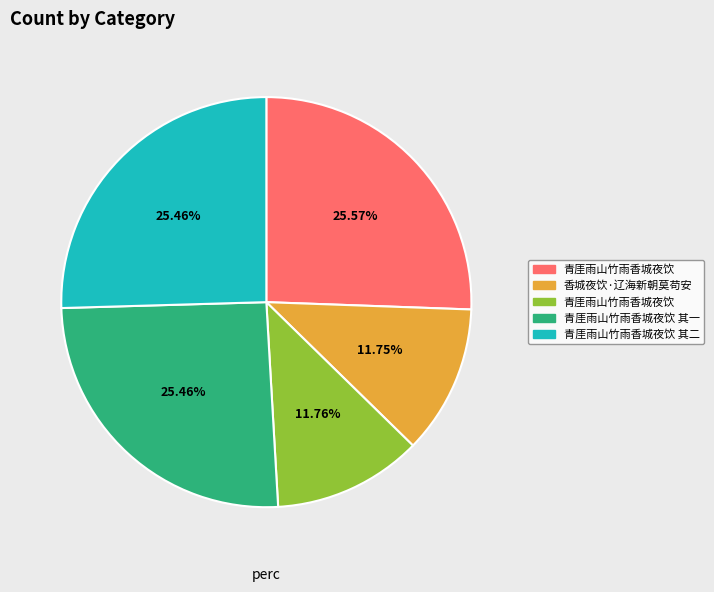

How many slices are in this pie chart?

5